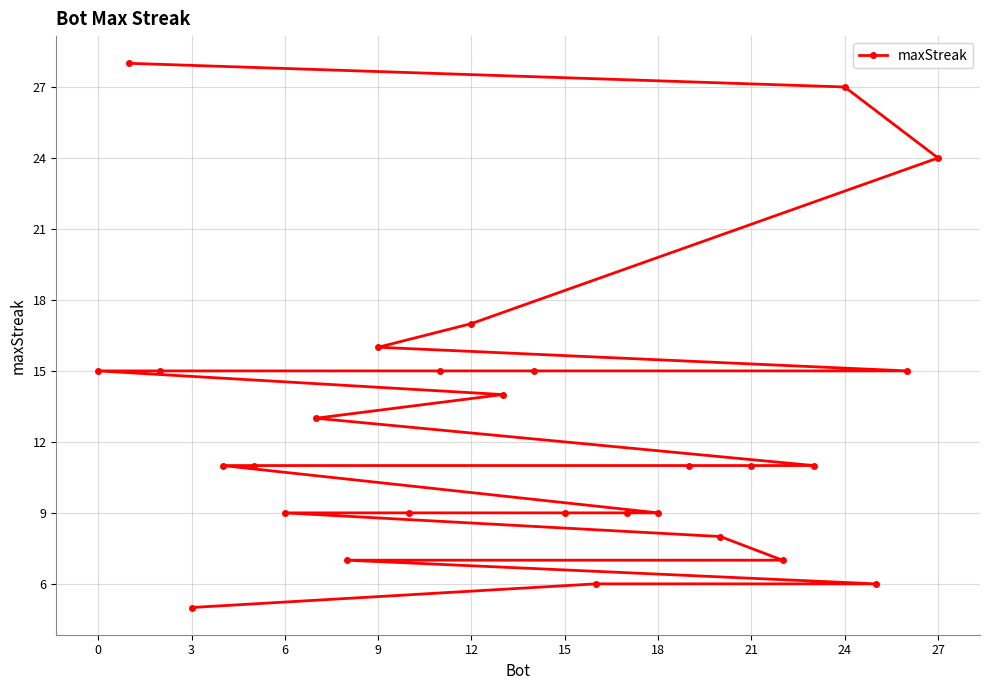

What is the difference between the values at 18 and 24?

18